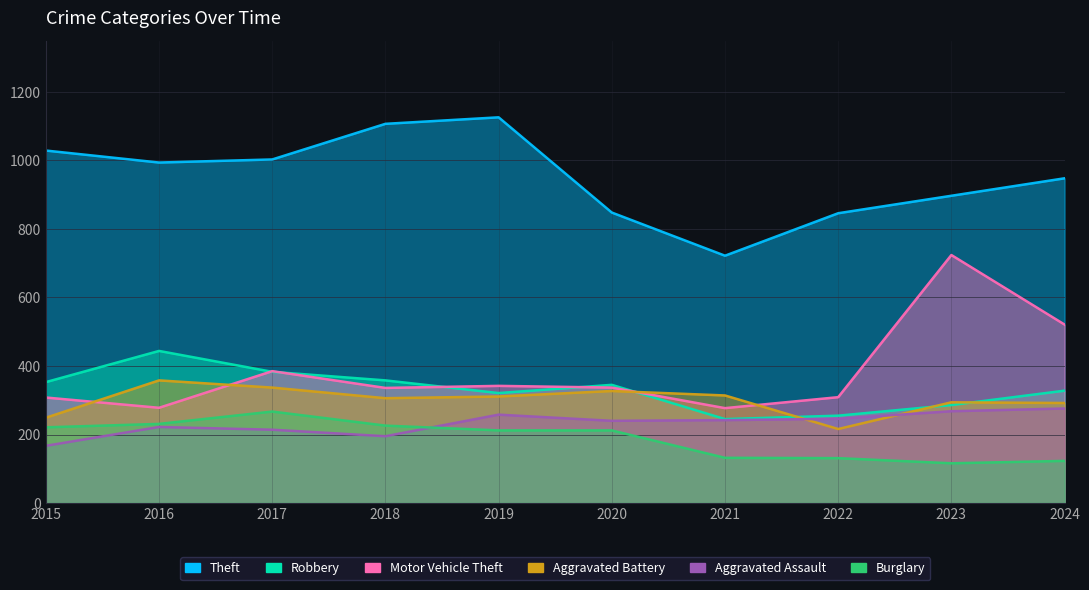

How many times do Robbery and Aggravated Battery cross each other?

4